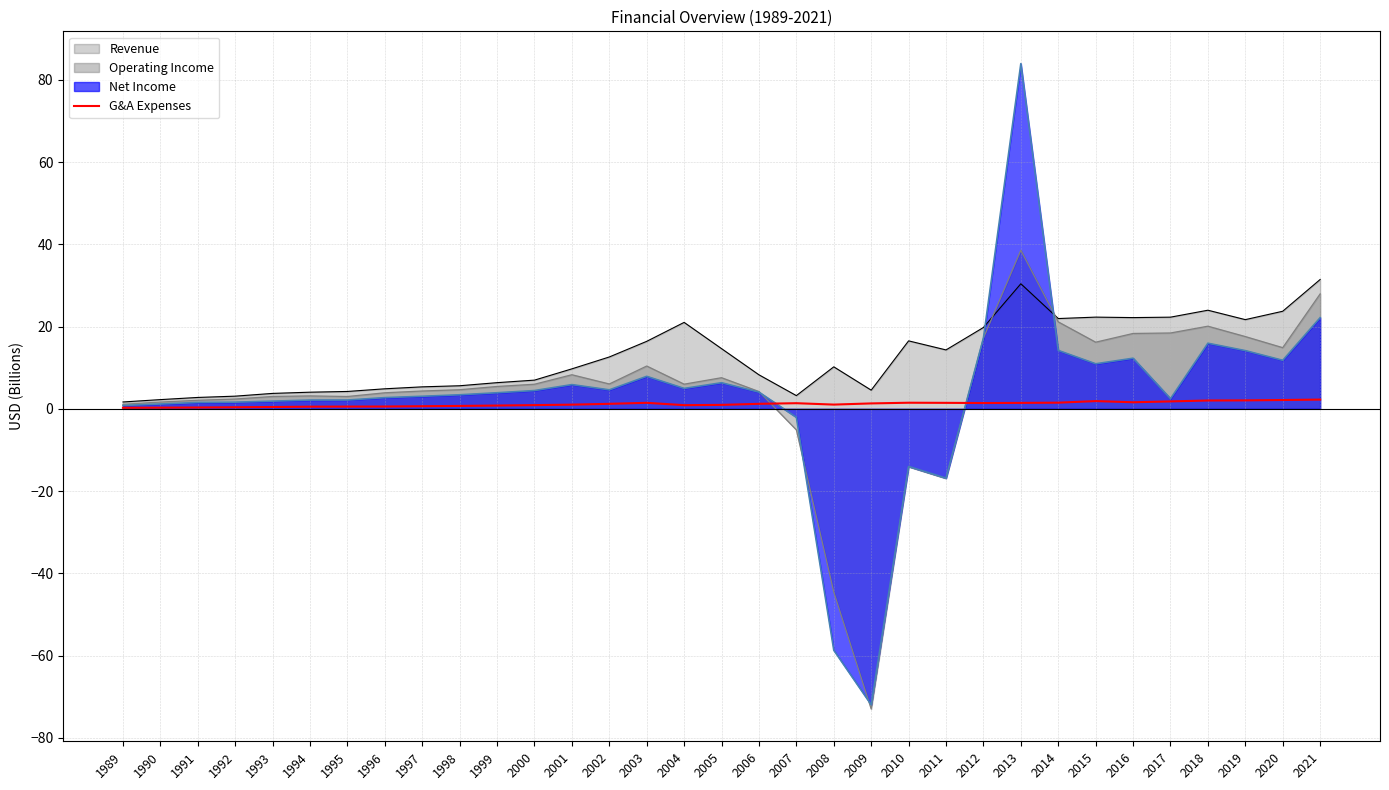

Which series has the largest range (max minus min)?

Net Income